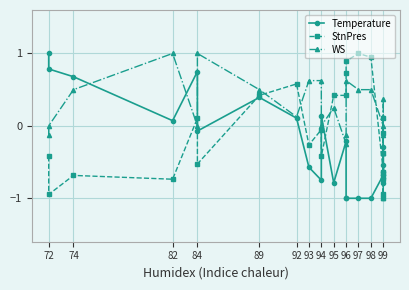

What is the difference between the maximum and minimum values in the StnPres series?

2.0